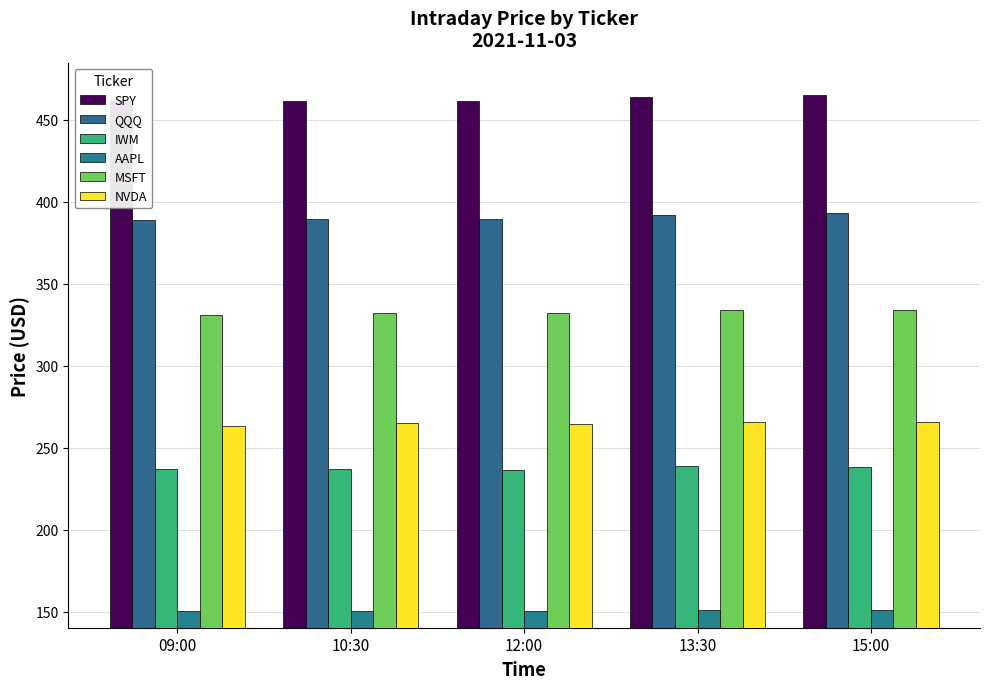

Where is SPY nearest to the value 462?

10:30